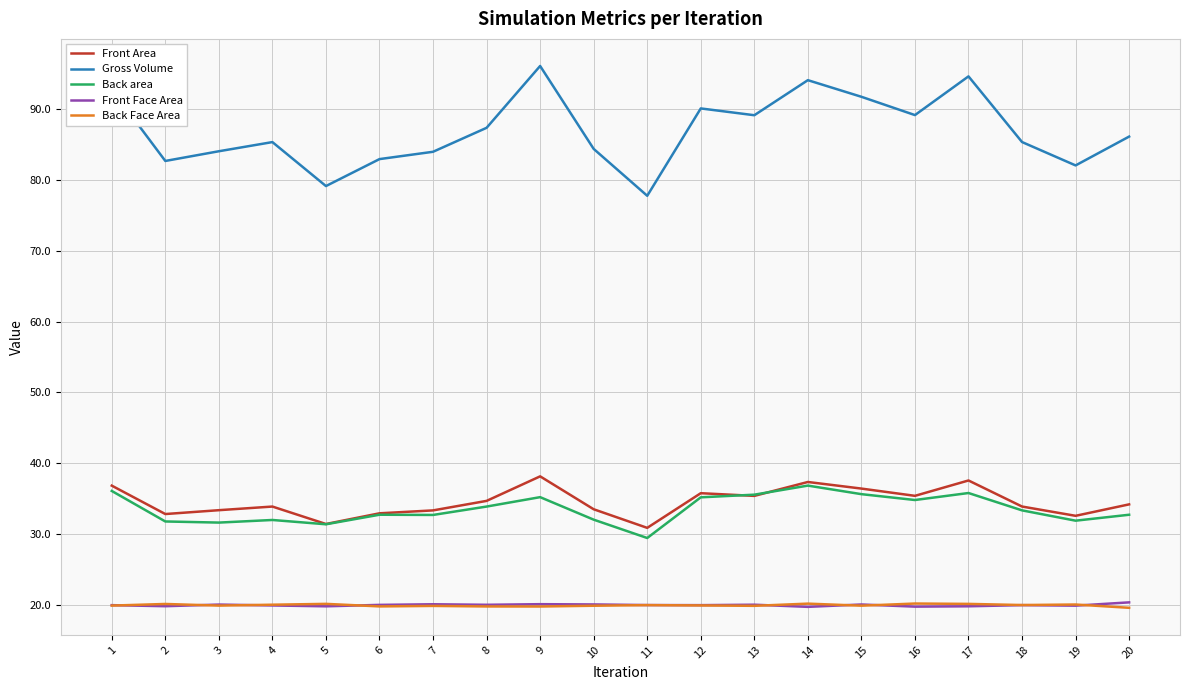

What is the maximum value shown in the chart?

96.1